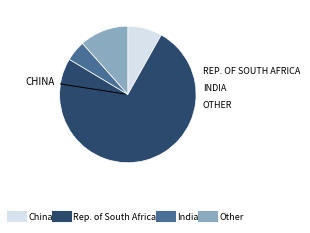

Count the number of slices in the pie.

4